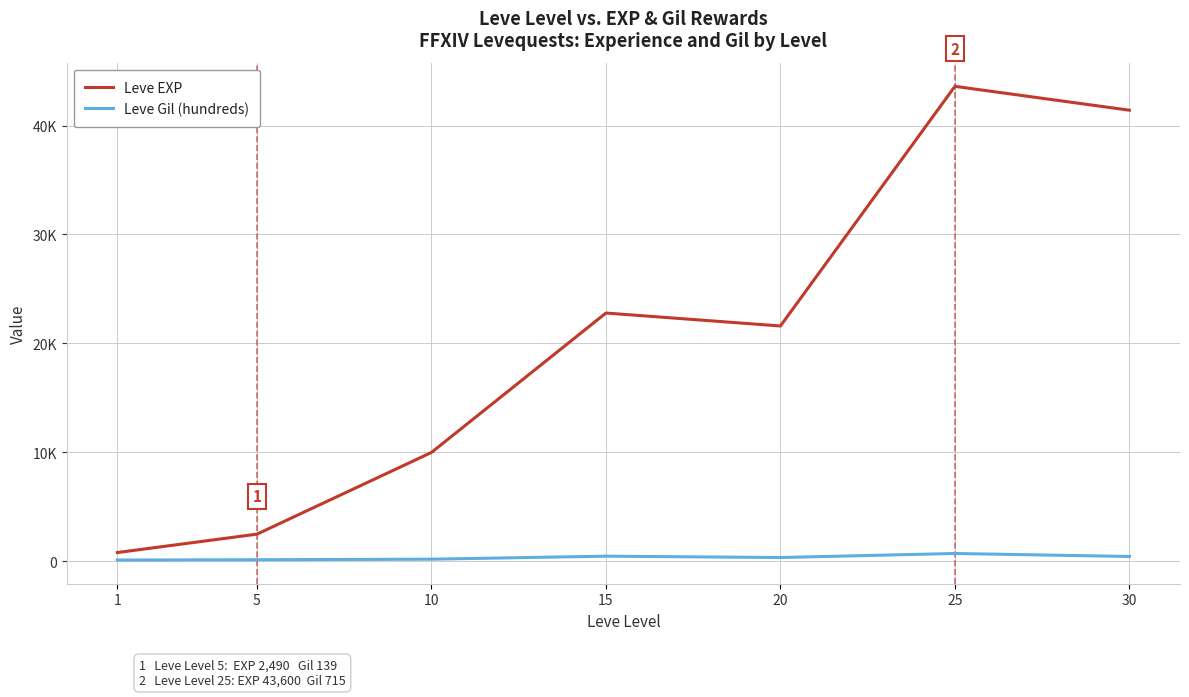

Does the chart have visible grid lines?

Yes